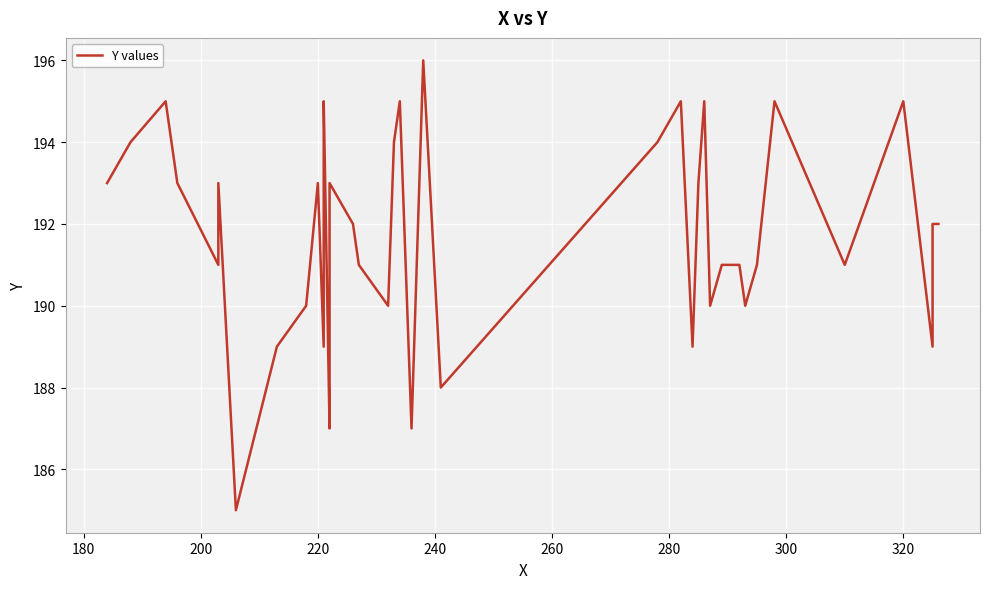

How many interior local valleys (lower than both neighbors) does the data have?

12